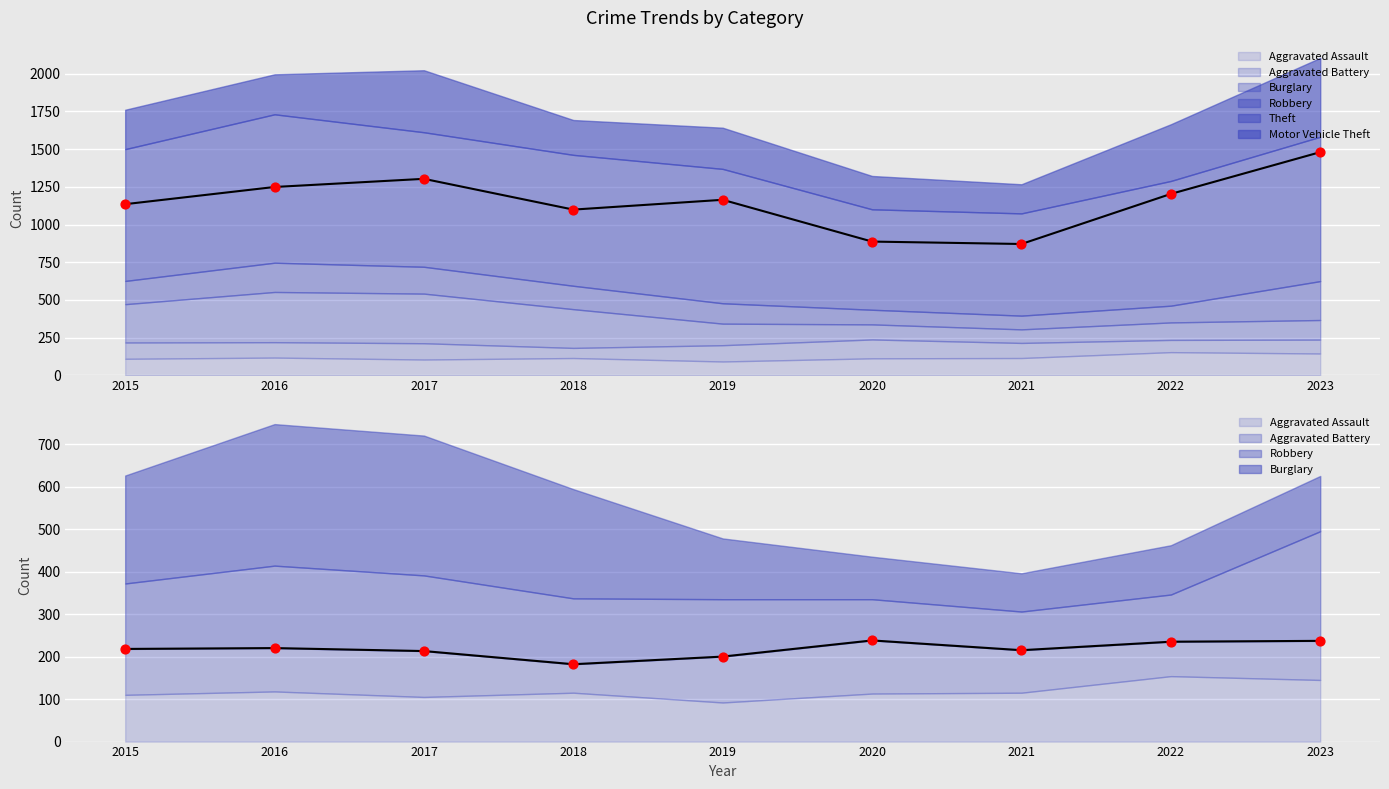

Which series contains the lowest Y value?

Aggravated Battery